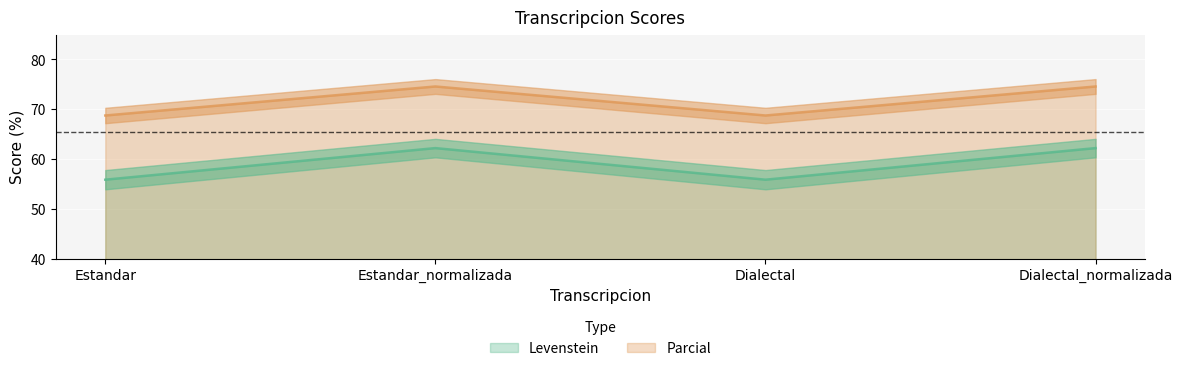

What is the sum of all Parcial values?

286.7